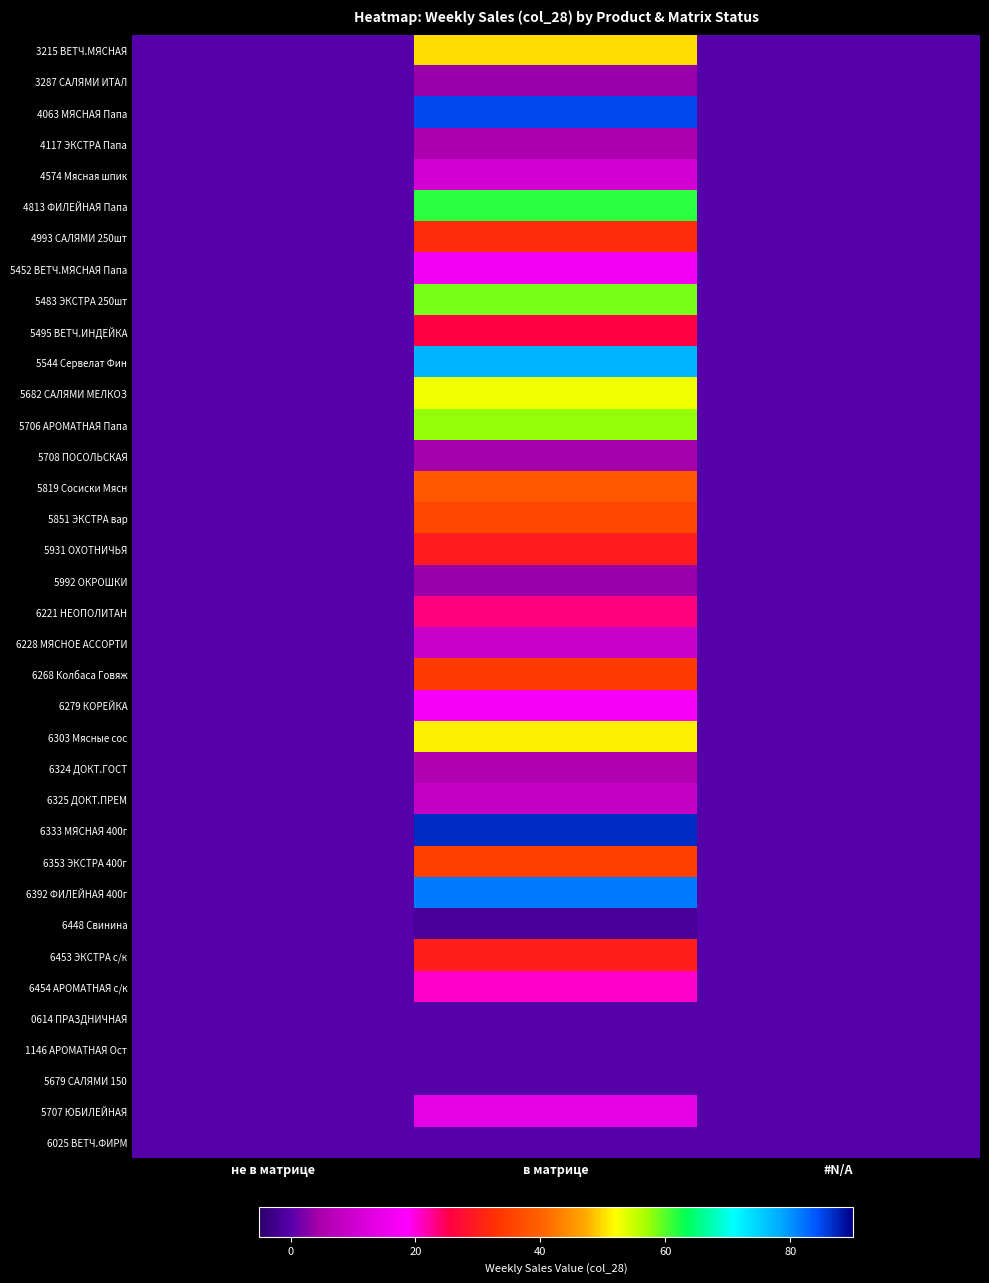

At how many categories does at least one series exceed 64?

1